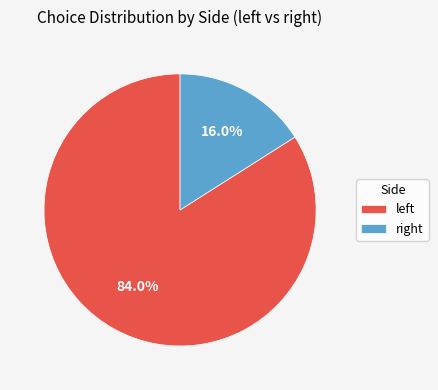

What is the largest slice in the pie chart?

left